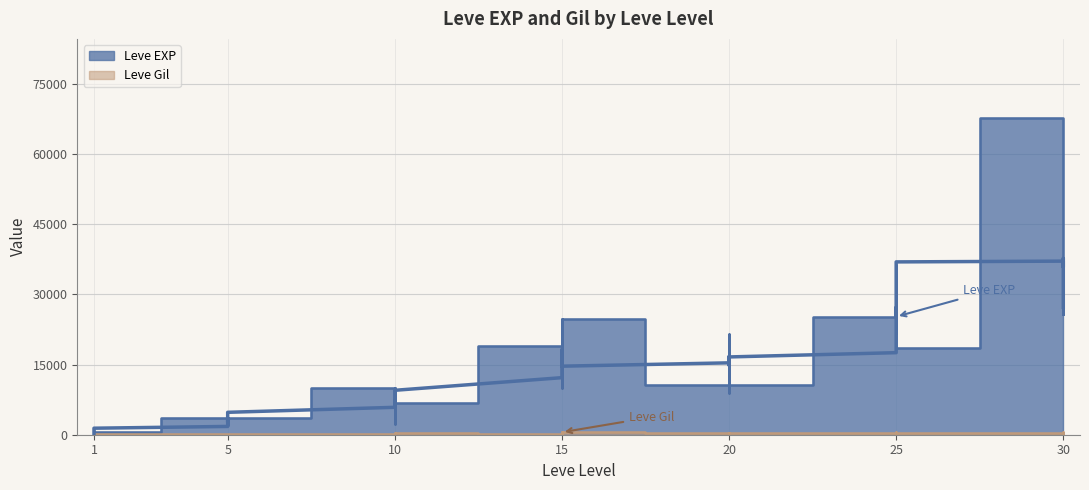

How many values in the Leve EXP series exceed 10710?

18